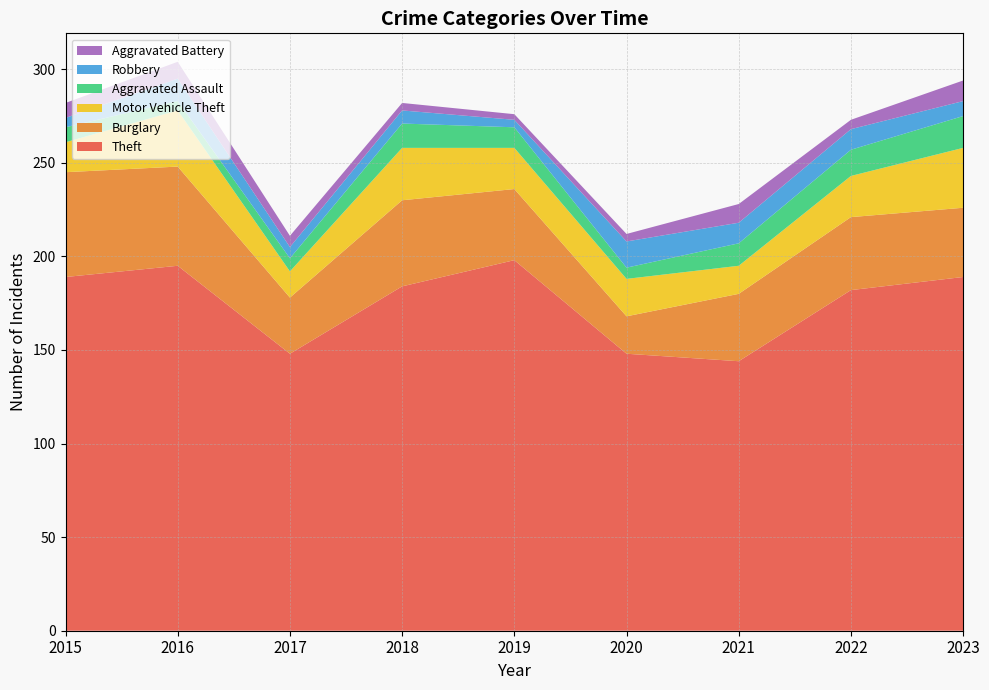

Reading right to left, list all the values displayed in this chart.

Theft: 2023=189	2022=182	2021=144	2020=148	2019=198	2018=184	2017=148	2016=195	2015=189
Burglary: 2023=37	2022=39	2021=36	2020=20	2019=38	2018=46	2017=30	2016=53	2015=56
Motor Vehicle Theft: 2023=32	2022=22	2021=15	2020=20	2019=22	2018=28	2017=14	2016=30	2015=16
Aggravated Assault: 2023=17	2022=14	2021=12	2020=6	2019=11	2018=13	2017=7	2016=5	2015=8
Robbery: 2023=8	2022=11	2021=11	2020=14	2019=4	2018=7	2017=6	2016=12	2015=5
Aggravated Battery: 2023=11	2022=5	2021=10	2020=4	2019=3	2018=4	2017=6	2016=9	2015=8